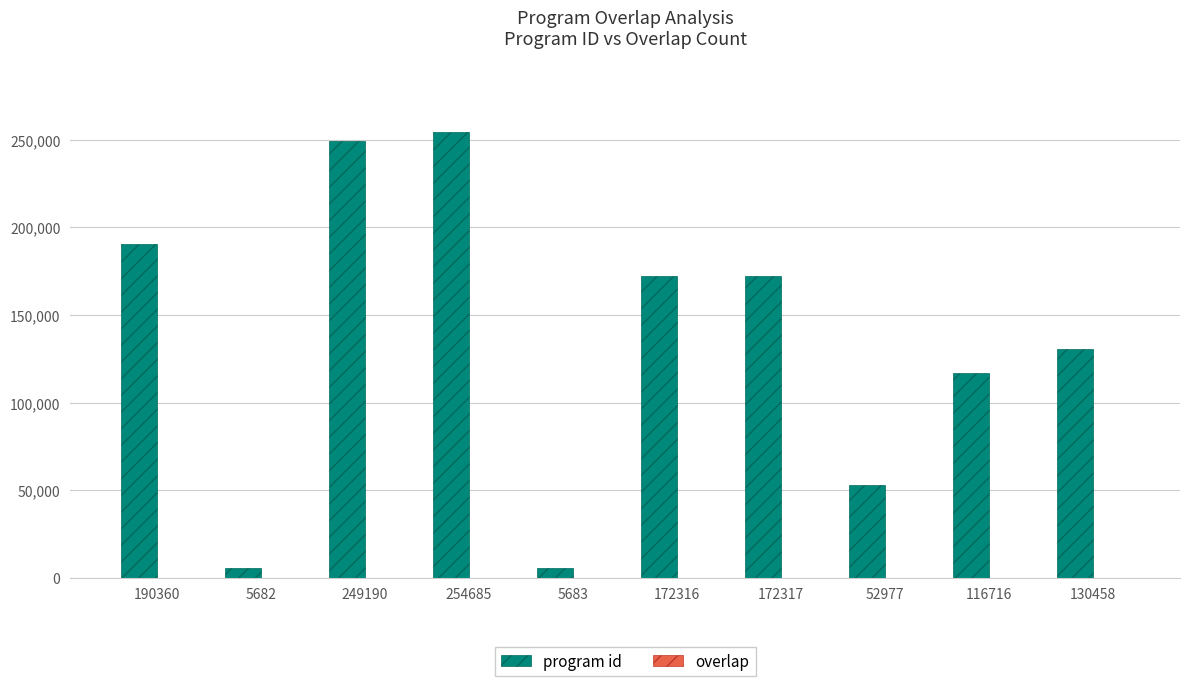

Between 190360 and 52977, which series saw the biggest shift?

program id